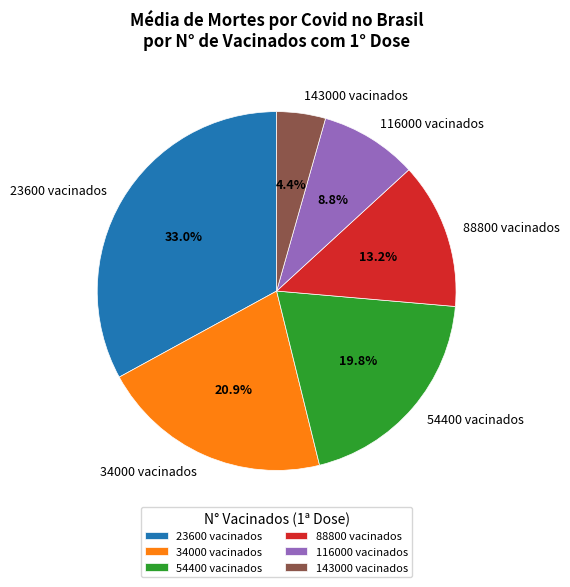

The 88800 slice represents 13% of the pie. True or false?

True